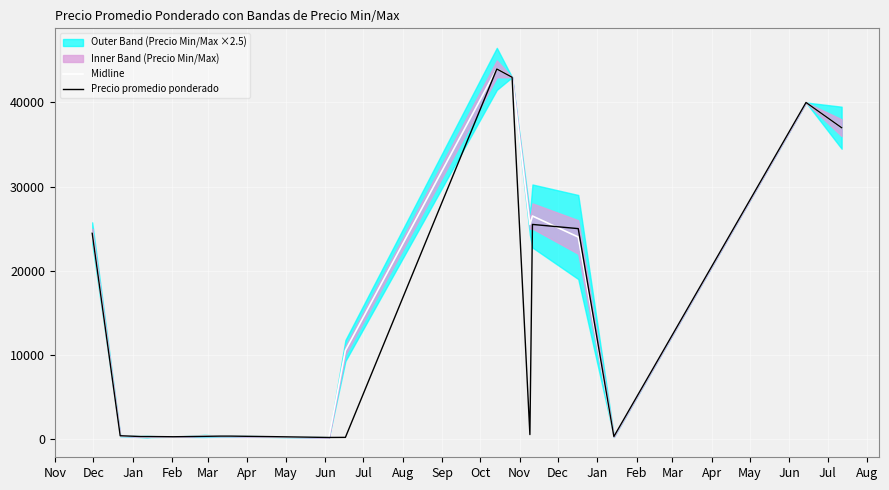

Reading right to left, list all the values displayed in this chart.

Midline: 37000	40000	275	24000	26500	25500	43000	44000	10500	165	265	325	325	350	250	275	260	275	375	24500
Precio promedio ponderado: 37000	40000	275	25000	25500	510	43000	43984	175	165	265	325	325	300	250	275	273	277	371	24455